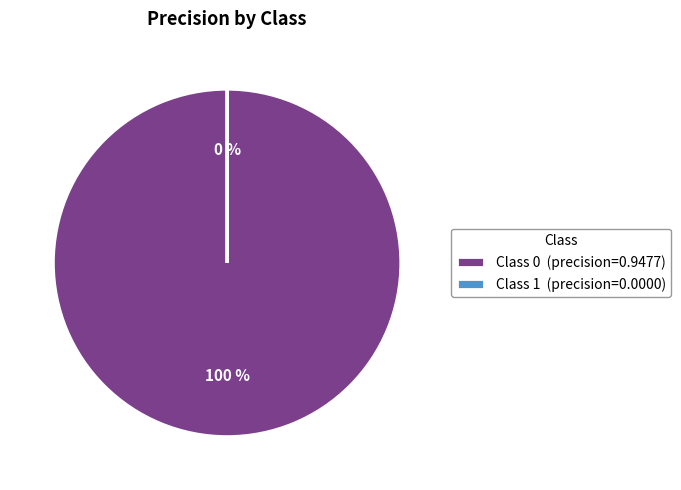

Is it true that 0 is 100% of the pie?

True